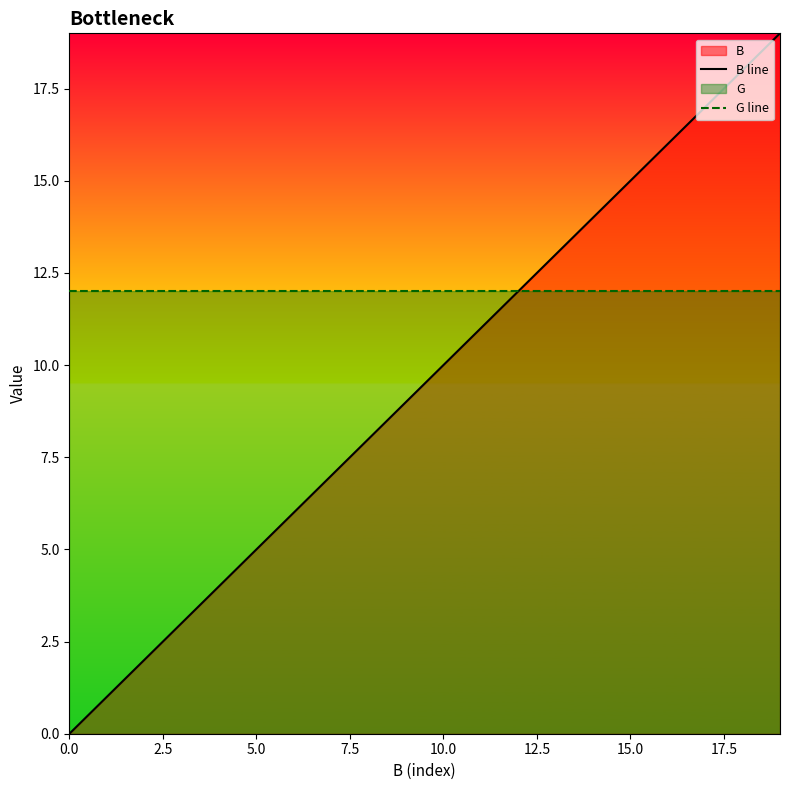

Reading right to left, what are all the values shown in this chart?

B line: 19	18	17	16	15	14	13	12	11	10	9	8	7	6	5	4	3	2	1	0
G line: 12	12	12	12	12	12	12	12	12	12	12	12	12	12	12	12	12	12	12	12